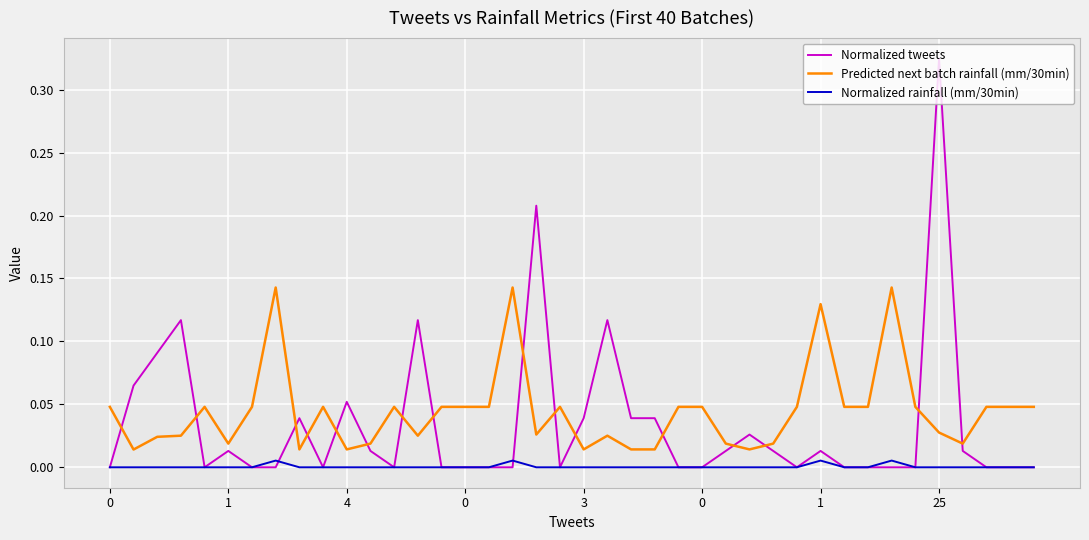

Is this an area chart (filled region under the line)?

No